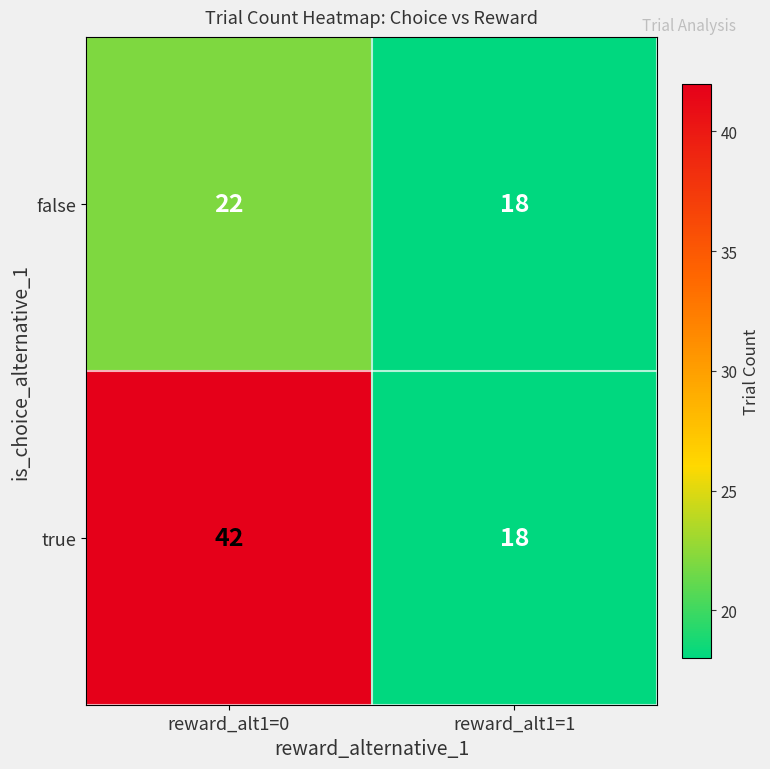

At which category does the chart reach its peak across all series?

reward_alt1=0